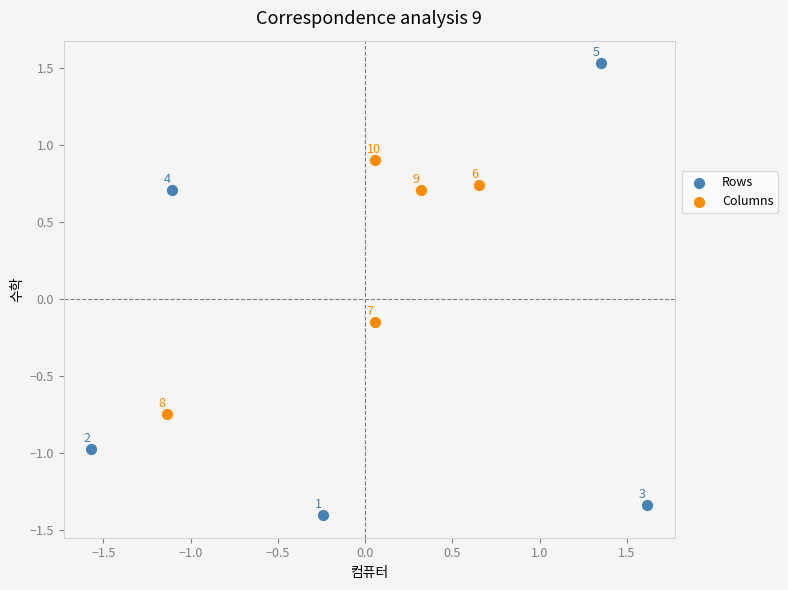

Which series reaches the minimum Y coordinate?

Rows